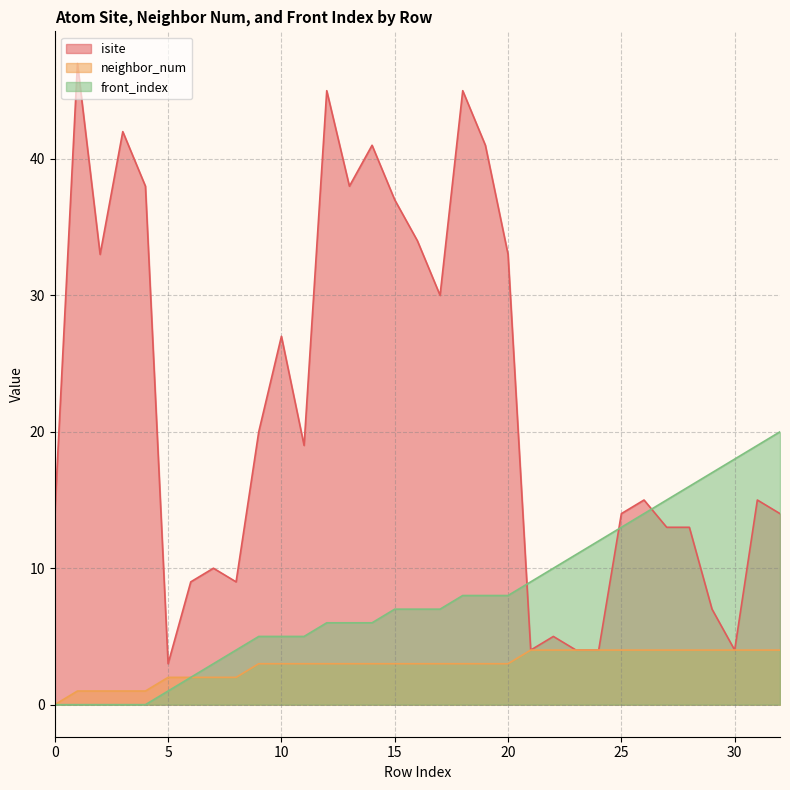

Is the value of isite at 27 greater than the value of neighbor_num at 10?

Yes